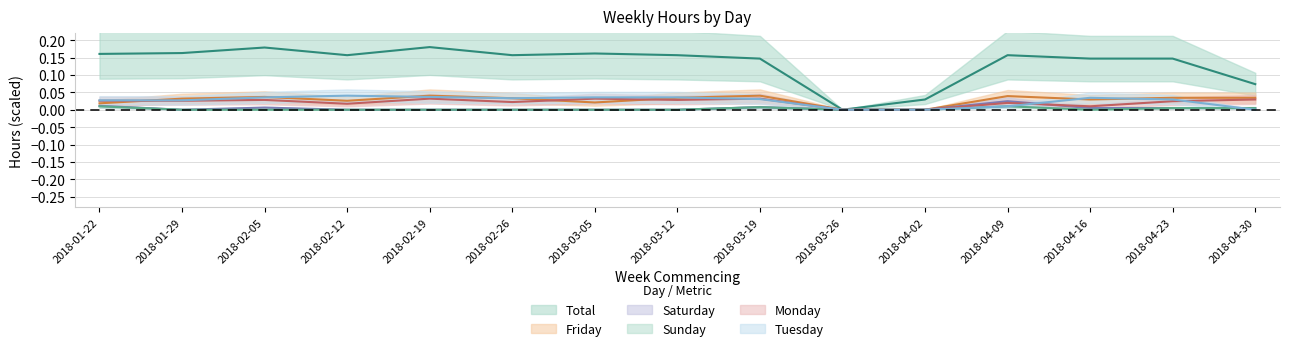

Is this an area chart (filled region under the line)?

No